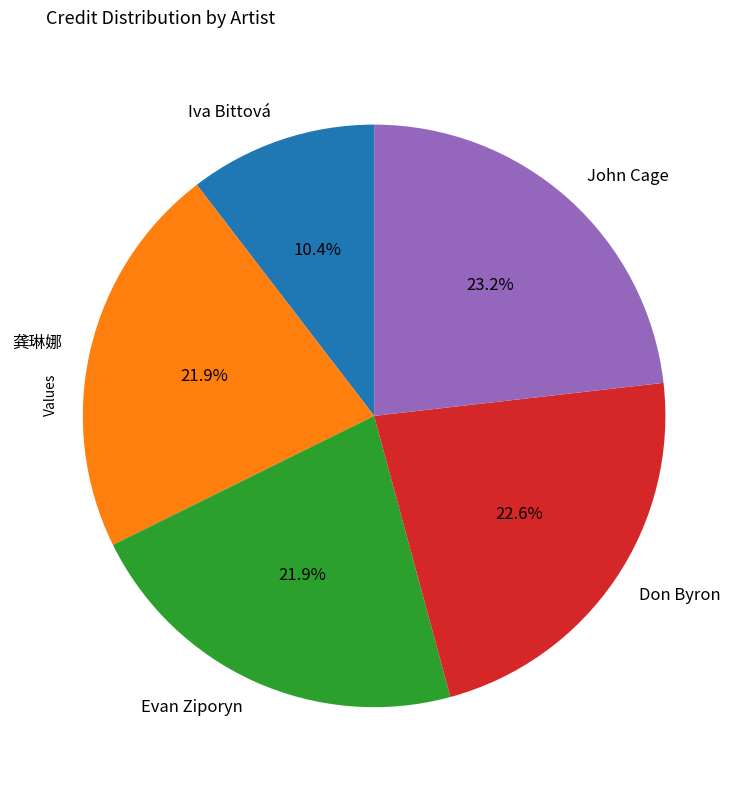

Does any single category account for the majority?

No